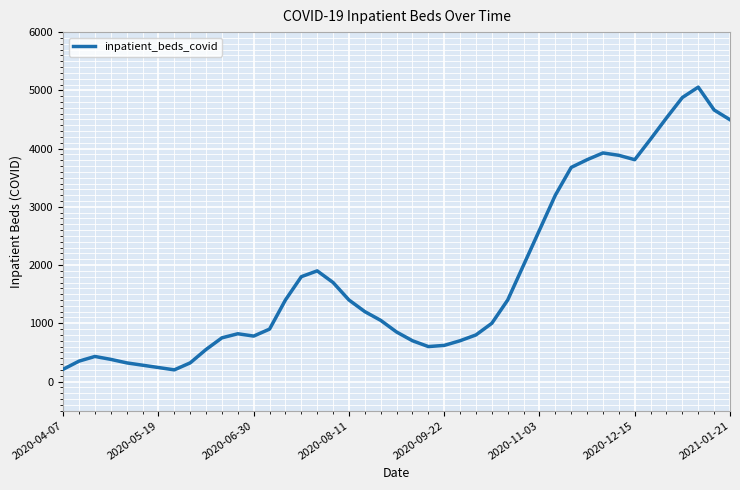

What is the difference between the maximum and minimum values?

4855